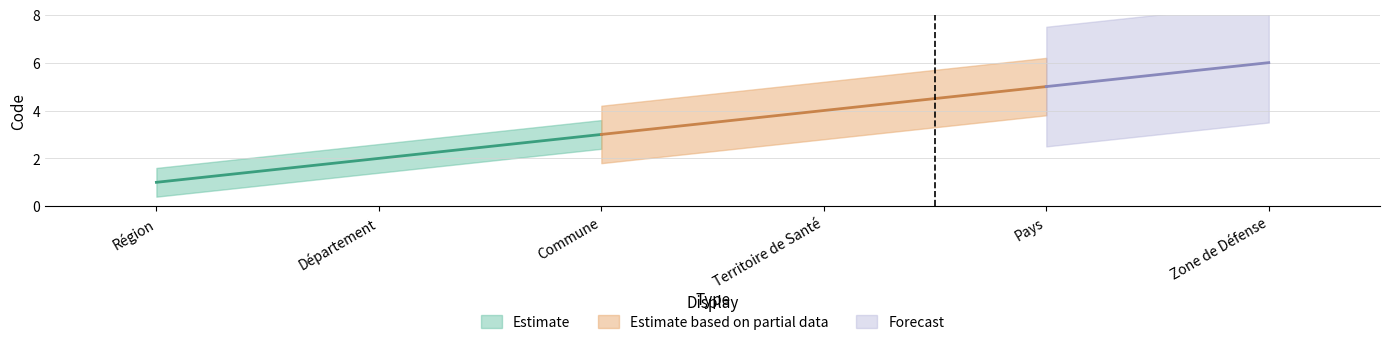

List the labels in order of value, largest first.

Zone de Défense, Pays, Territoire de Santé, Commune, Département, Région